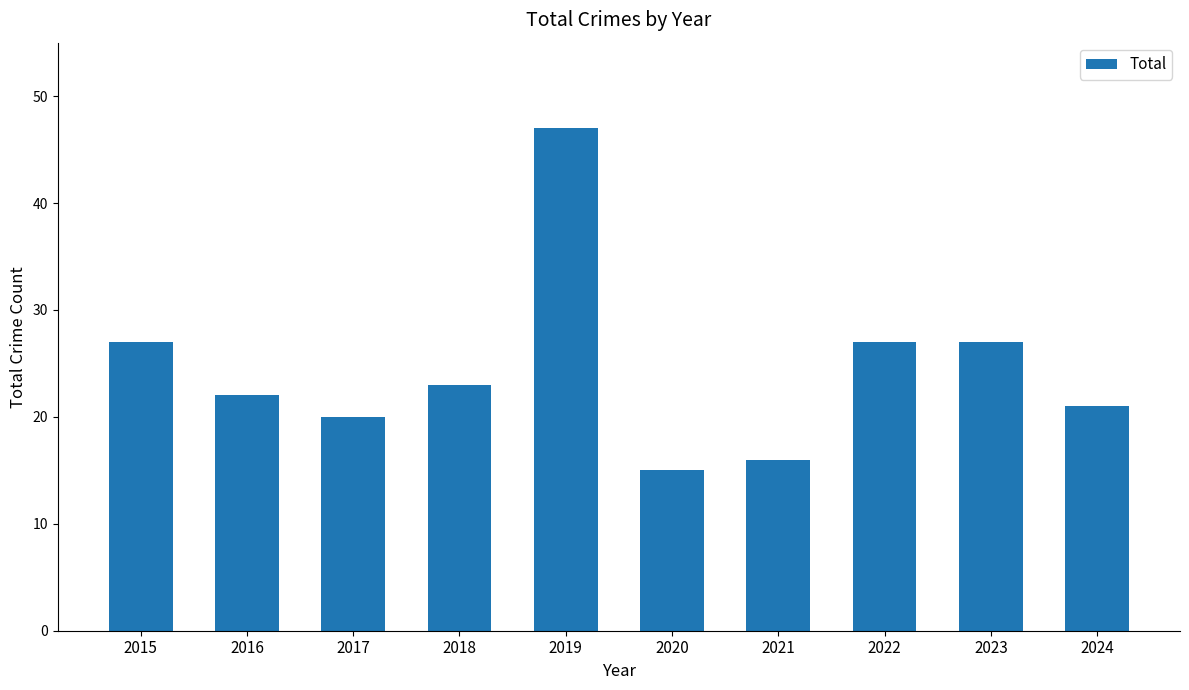

True or false: the data shows 27 at 2022.

True